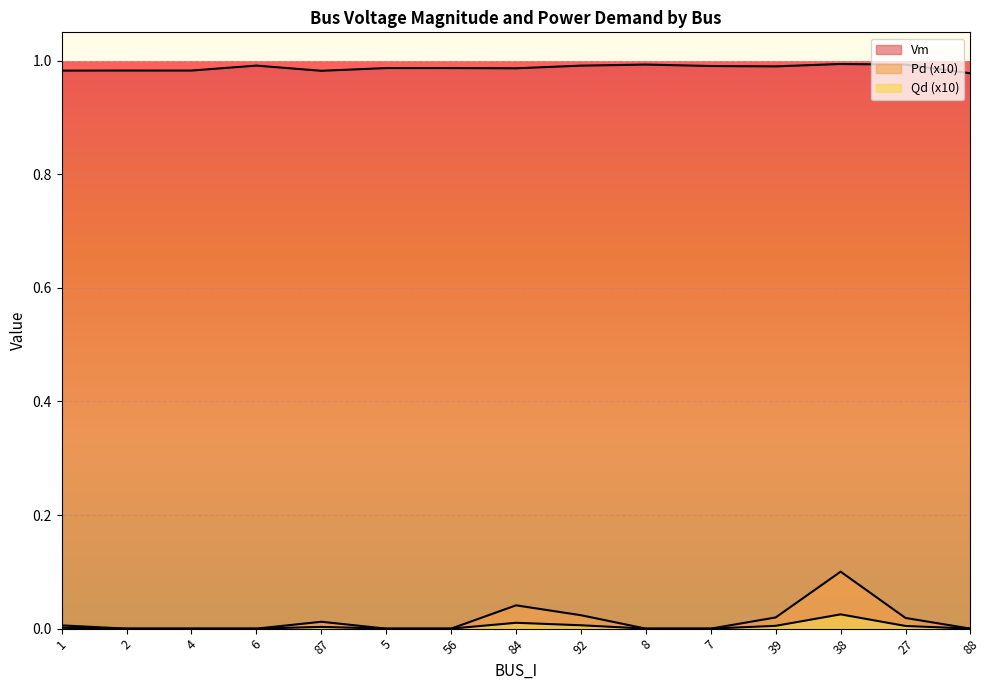

Is it true that Pd equals 0.0 at 6?

True